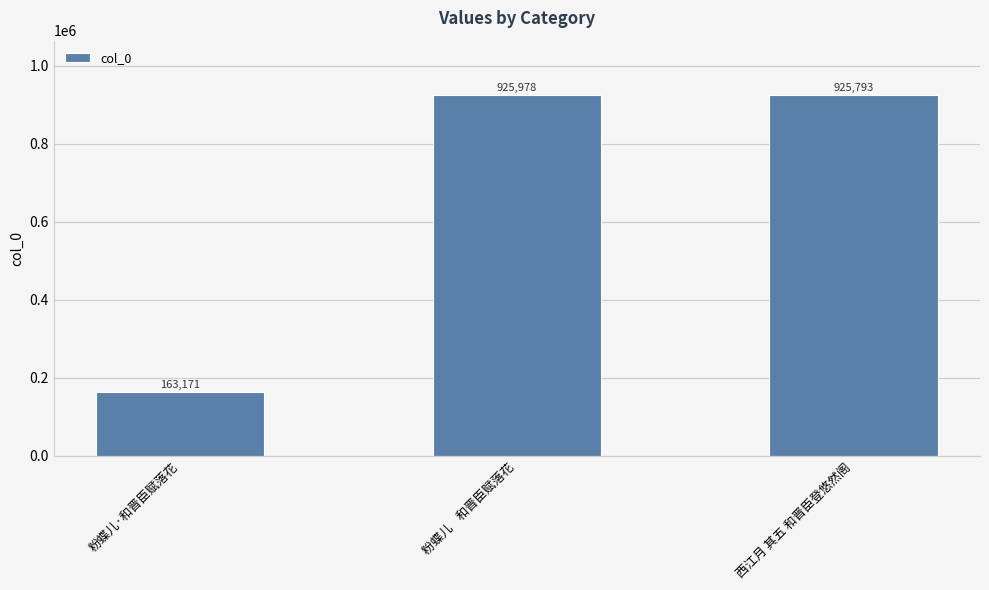

List the labels in order of value, largest first.

粉蝶儿    和晋臣赋落花, 西江月 其五 和晋臣登悠然阁, 粉蝶儿·和晋臣赋落花